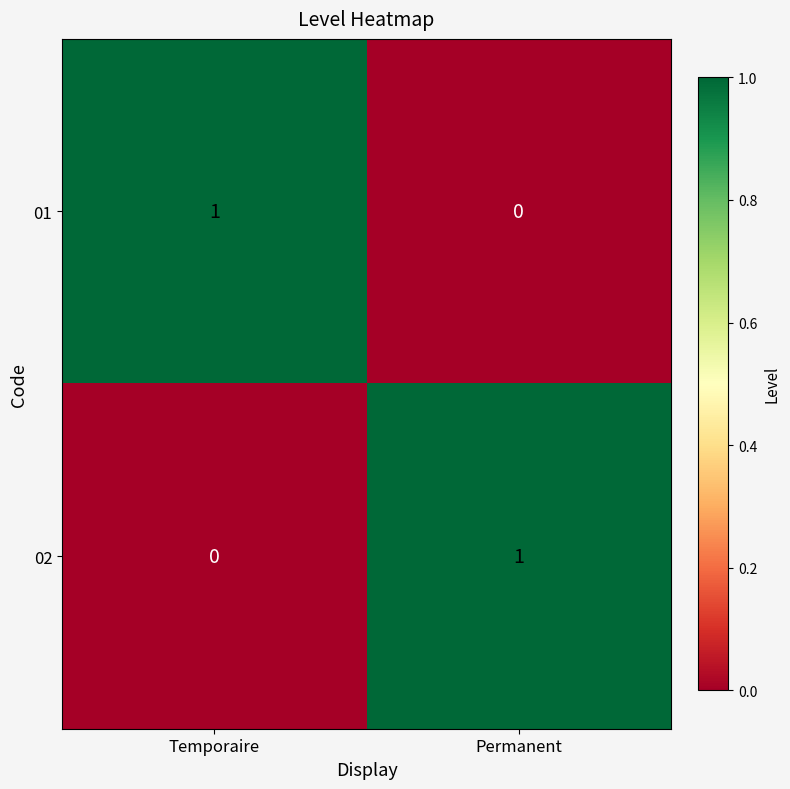

How many values in 02 are above zero?

1